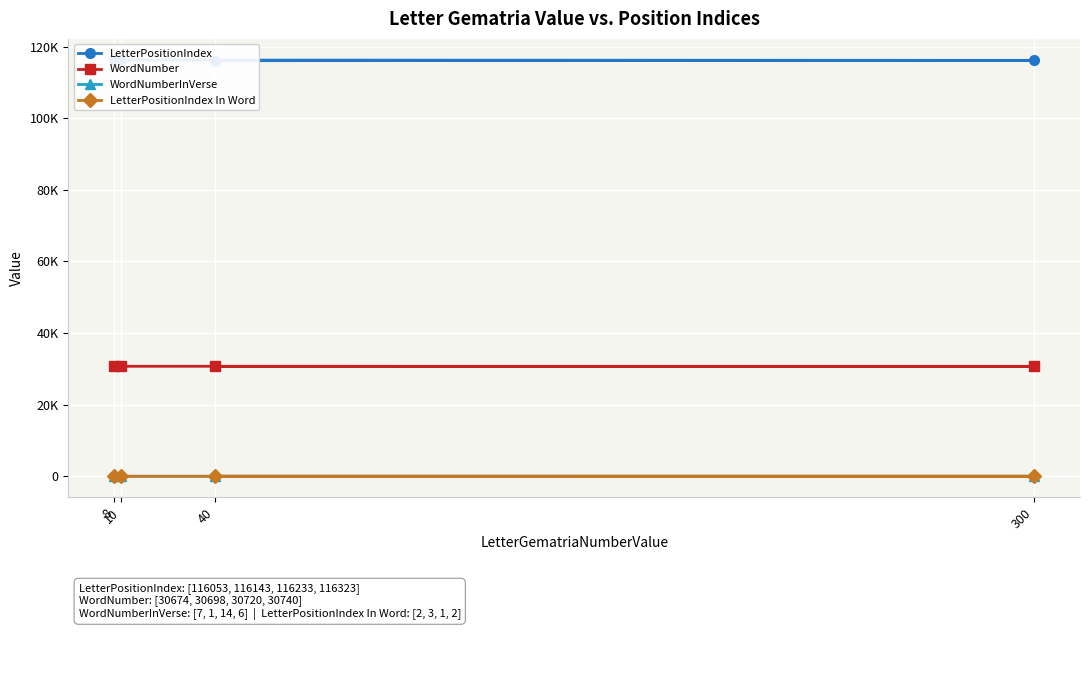

Where does the WordNumberInVerse series first go above 7?

10